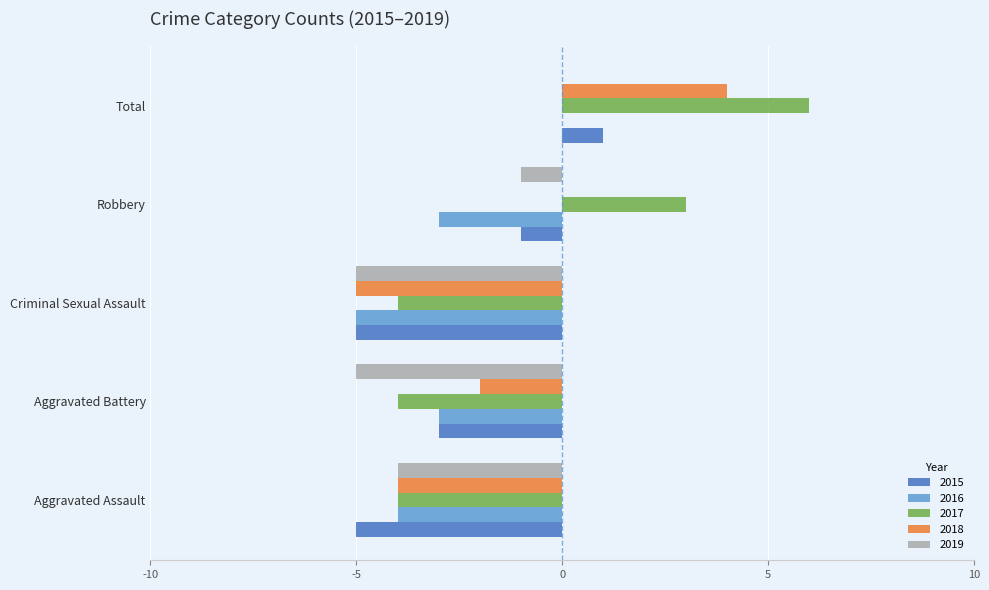

What value does the 2015 series have at Aggravated Battery?

-3